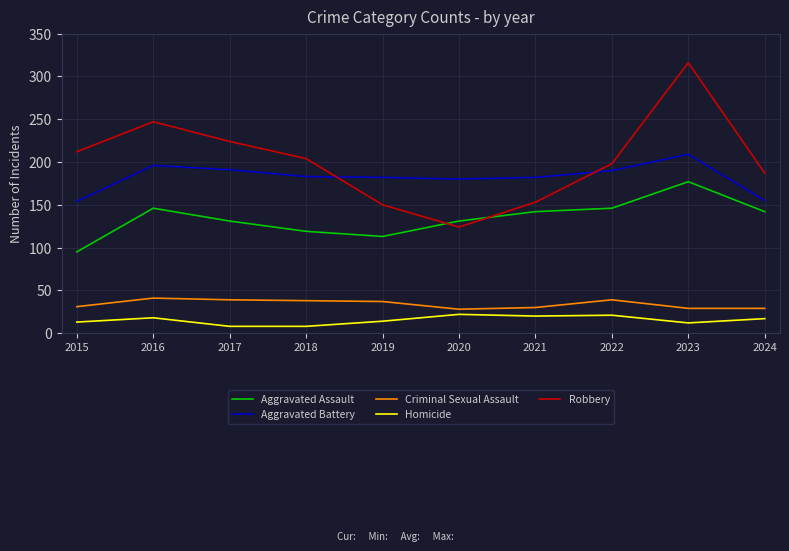

What is the smallest value displayed?

8